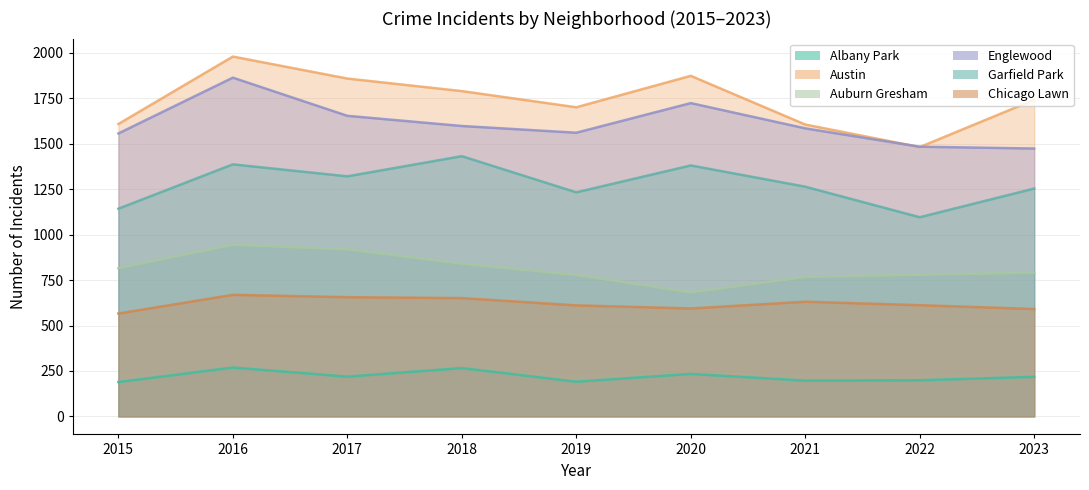

What is the maximum value for Chicago Lawn?

669